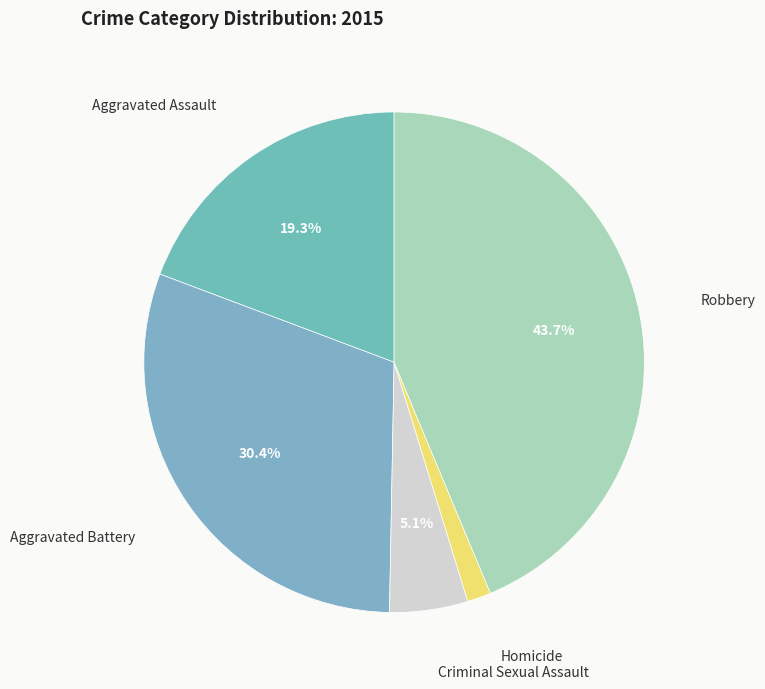

Which slice is the smallest?

Homicide